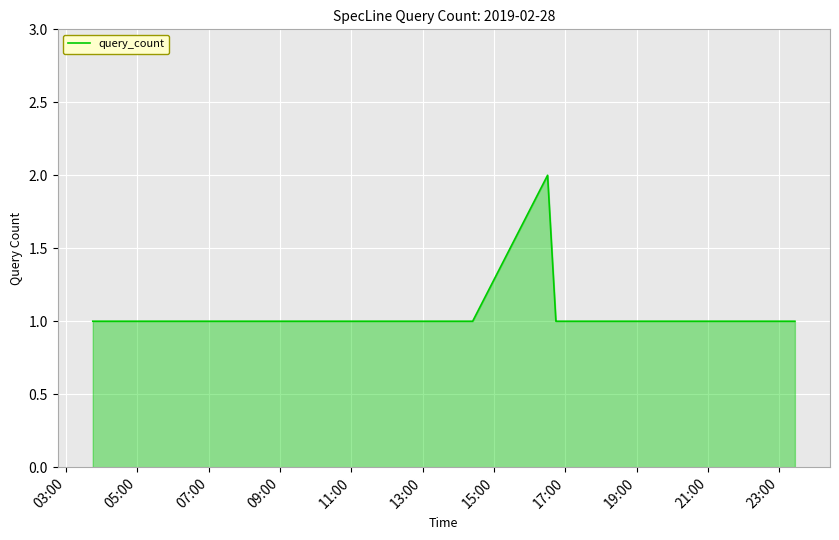

Does the chart display data point markers on the line(s)?

No